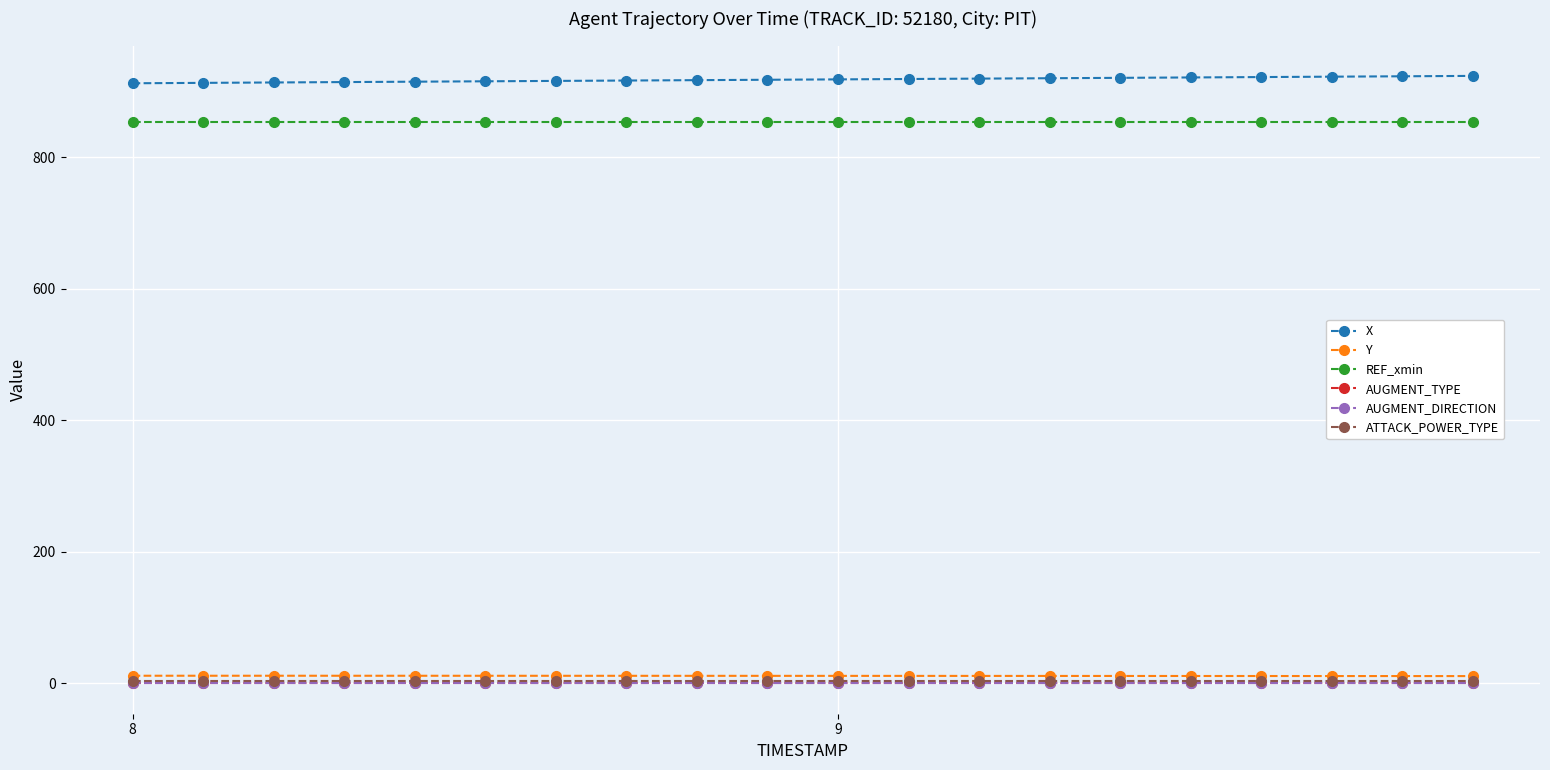

True or false: AUGMENT_DIRECTION and X intersect in this chart.

False